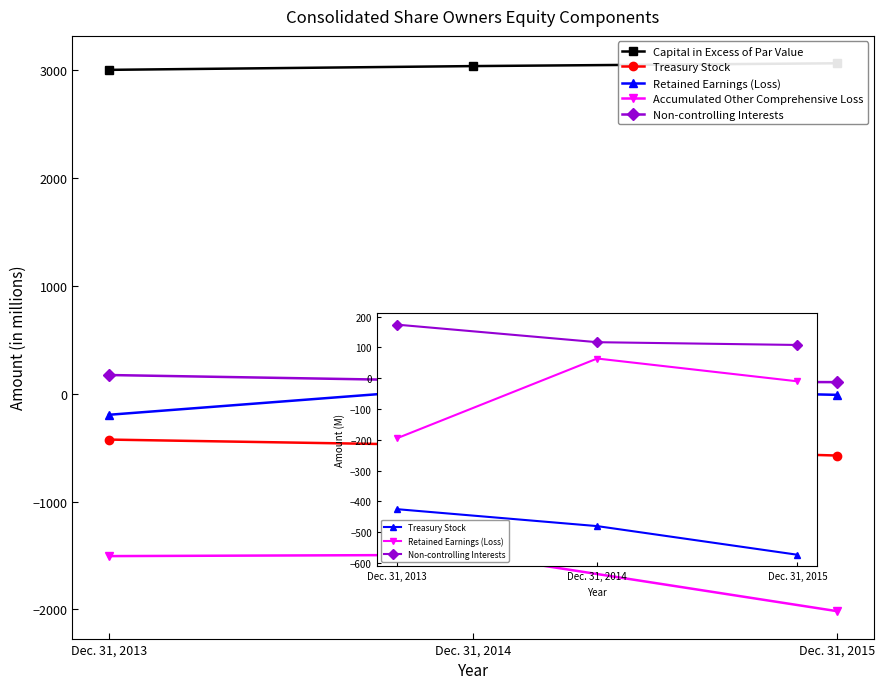

Reading left to right, list all the values displayed in this chart.

Capital in Excess of Par Value: Dec. 31, 2013=3005	Dec. 31, 2014=3040	Dec. 31, 2015=3066
Treasury Stock: Dec. 31, 2013=-425	Dec. 31, 2014=-480	Dec. 31, 2015=-573
Retained Earnings (Loss): Dec. 31, 2013=-195	Dec. 31, 2014=64	Dec. 31, 2015=-10
Accumulated Other Comprehensive Loss: Dec. 31, 2013=-1506	Dec. 31, 2014=-1494	Dec. 31, 2015=-2017
Non-controlling Interests: Dec. 31, 2013=174	Dec. 31, 2014=117	Dec. 31, 2015=108